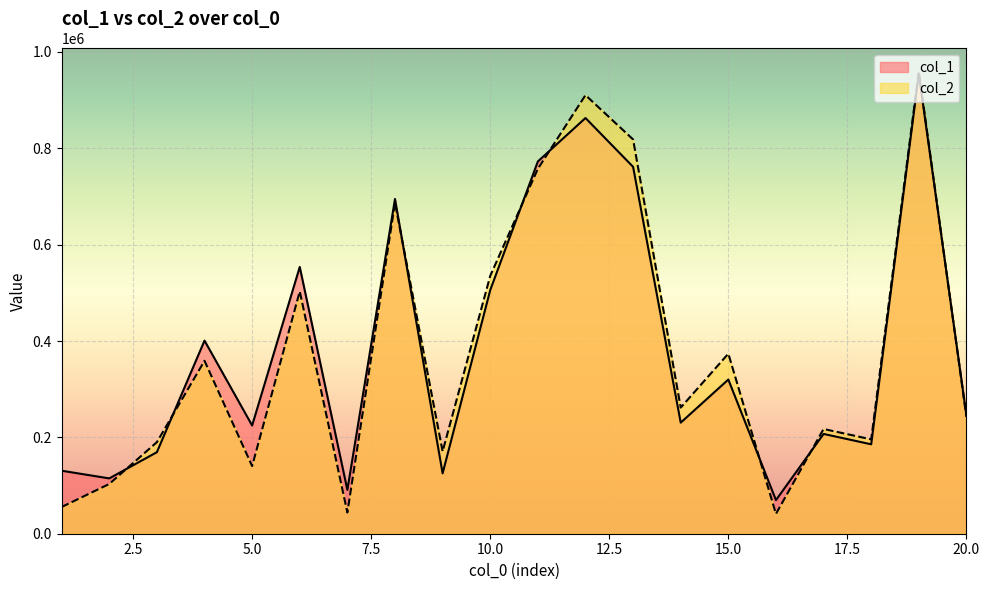

In col_1, how many points are higher than both neighbors (excluding endpoints)?

7